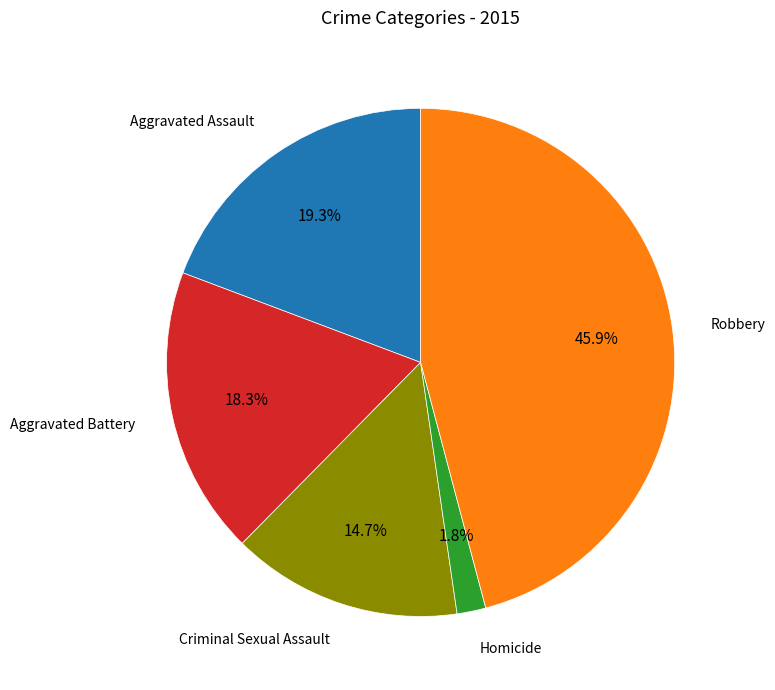

Does Aggravated Battery represent more than half of the total?

No